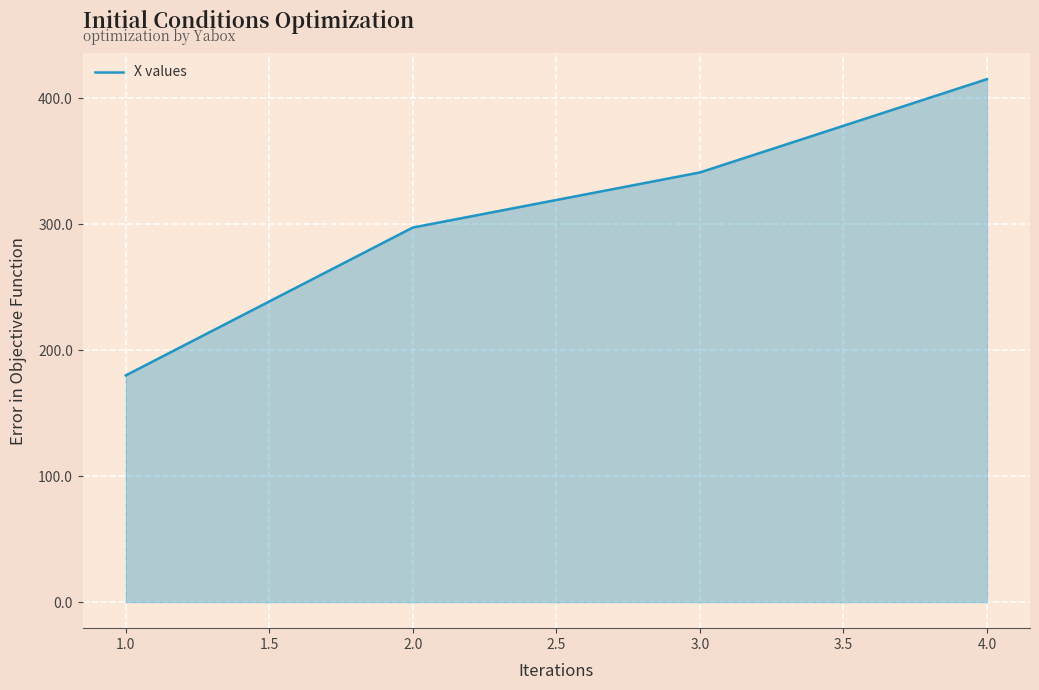

How many lines are shown in the chart?

1